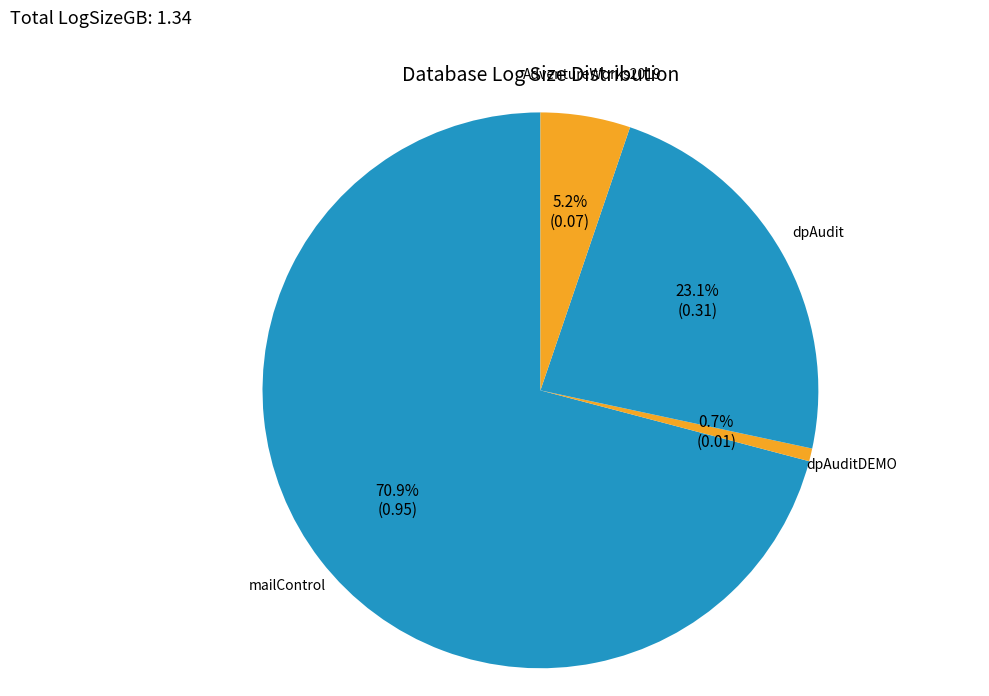

Is there any slice that represents more than half of the pie?

Yes